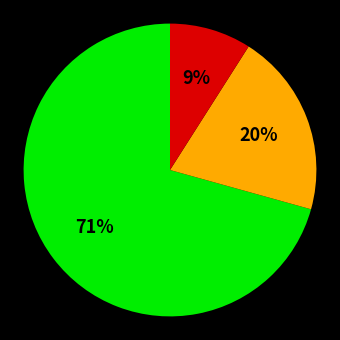

To the nearest percent, what is the difference between the largest and smallest slice percentages?

62%